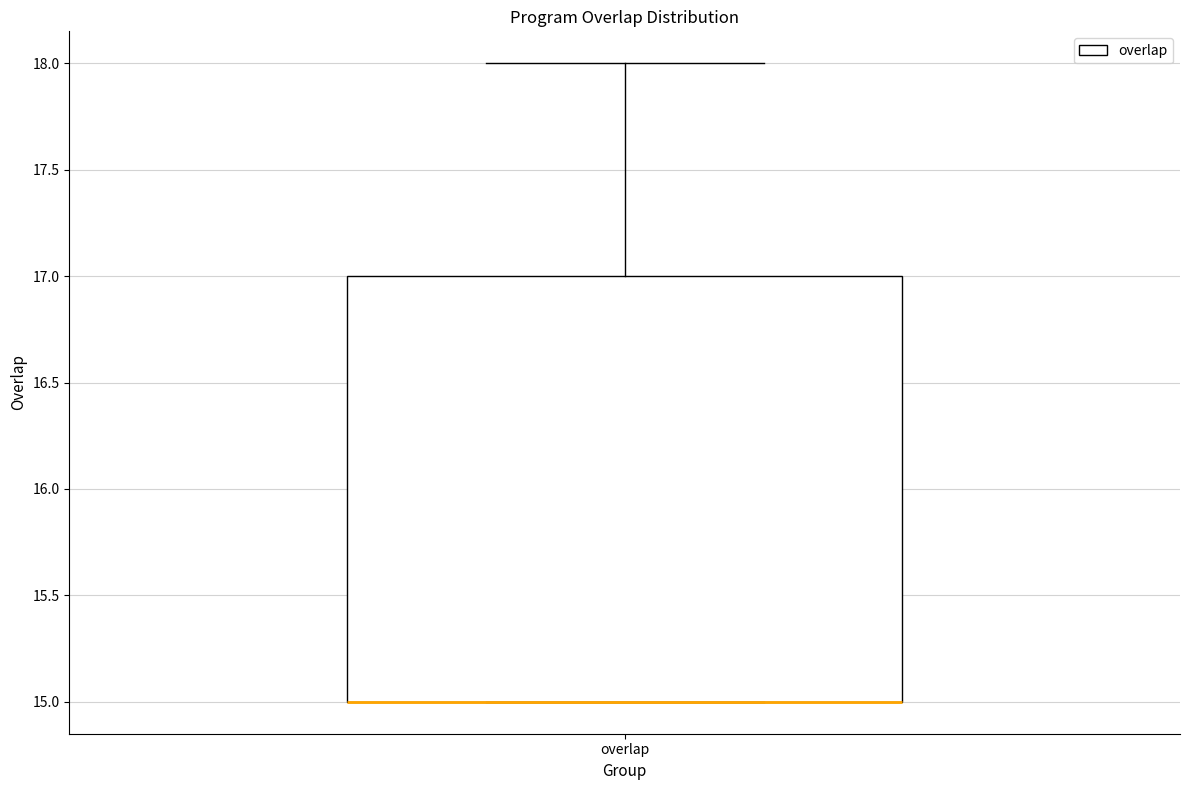

Transcribe this box plot: give where the median line is, the range the box spans, and where the two whiskers end, as read against the y-axis. The values are not printed on the chart, so give them approximately, as read against the axis.

median 15 (drawn on the box's lower edge), box 15 to 17, whiskers 15 to 18